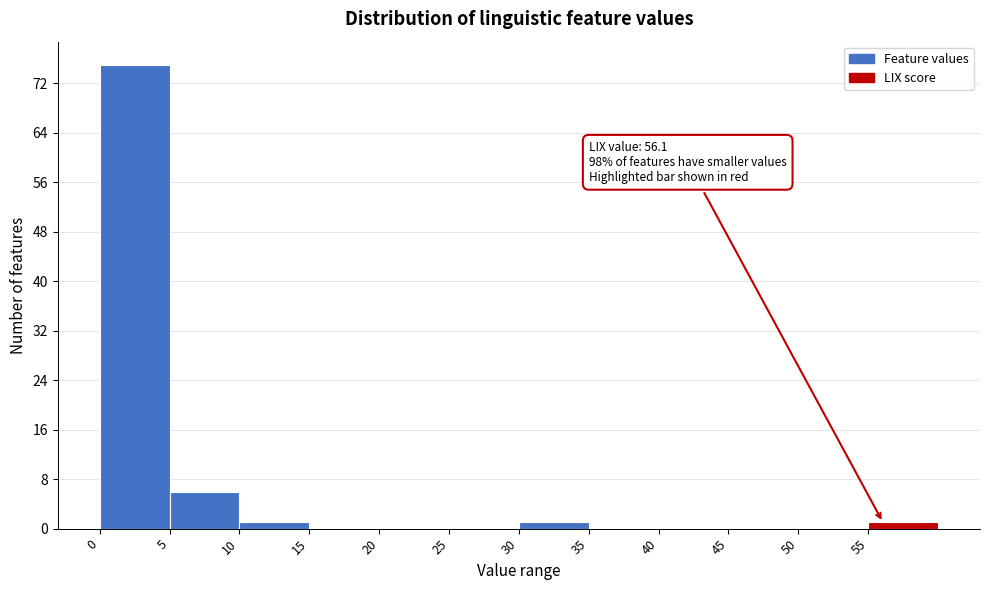

Which range on the x-axis has the tallest bar?

0 to 5